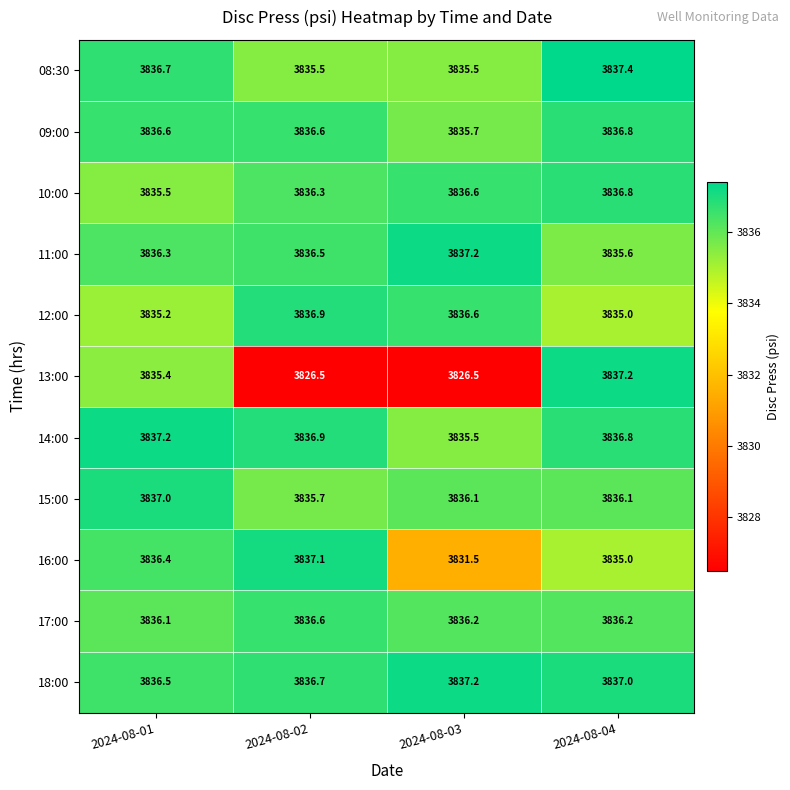

What is the difference between the 08:30 values at 2024-08-04 and 2024-08-02?

1.9